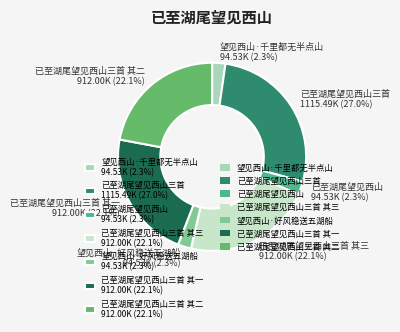

Which has a higher value, 已至湖尾望见西山三首 其三 912.00K (22.1%) or 已至湖尾望见西山三首 1115.49K (27.0%)?

已至湖尾望见西山三首 1115.49K (27.0%)